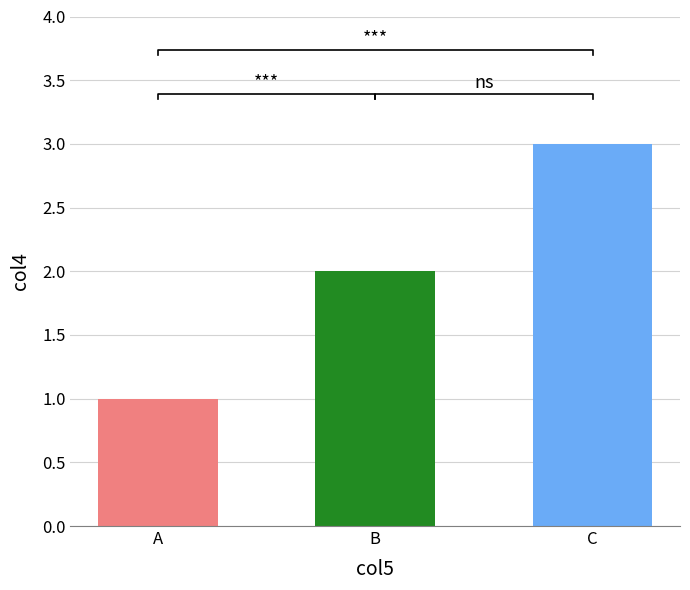

At which category does the chart reach its peak across all series?

C